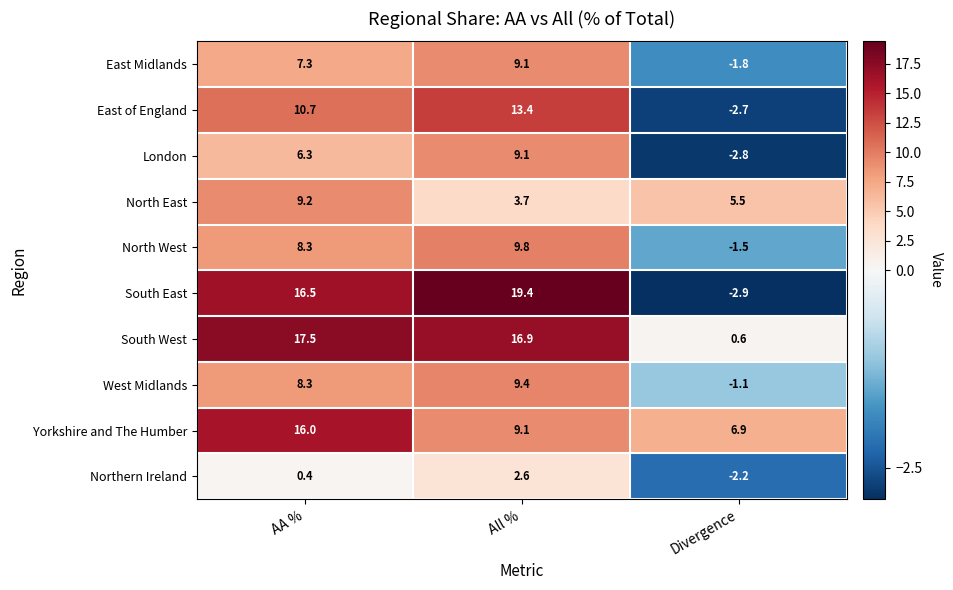

True or false: South East has a value of 21.6 at AA %.

False